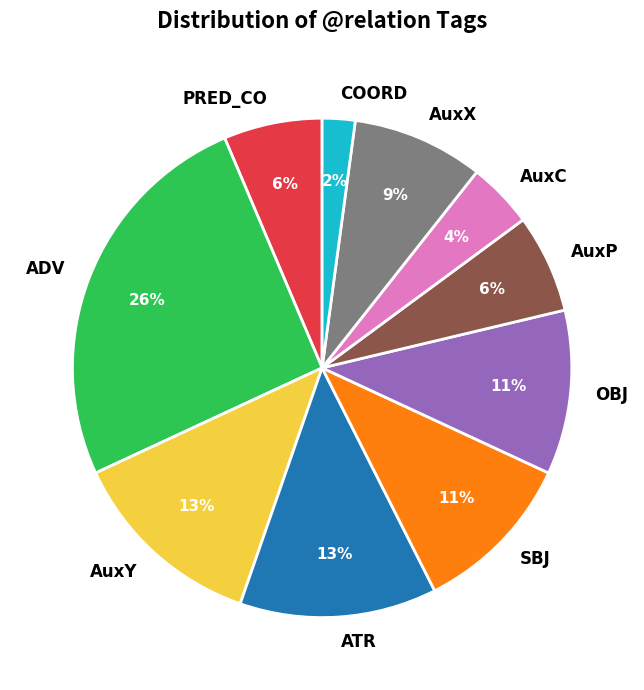

Which slice is the smallest?

COORD